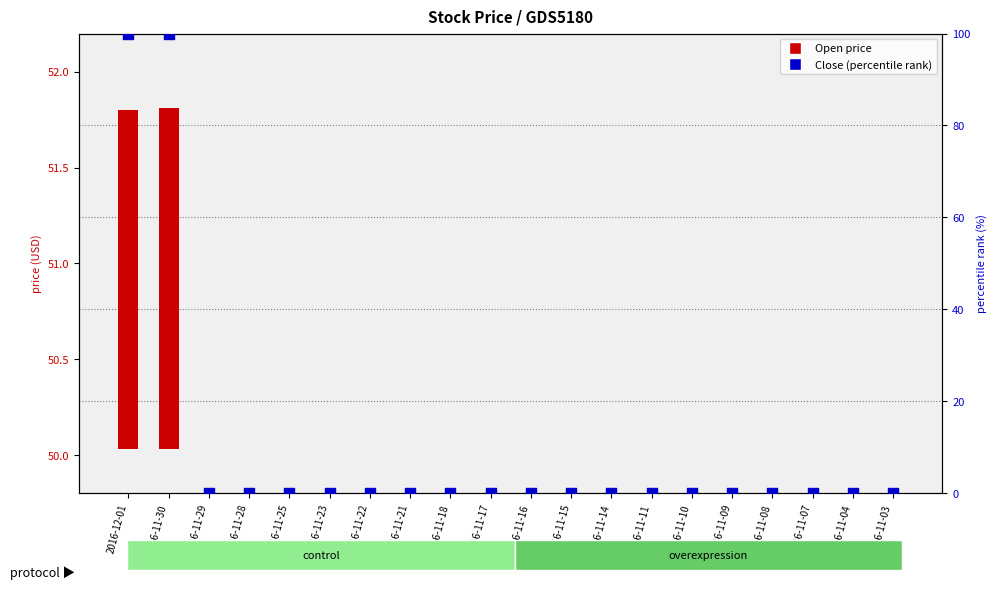

Which series has the largest total across all categories?

Close (percentile)